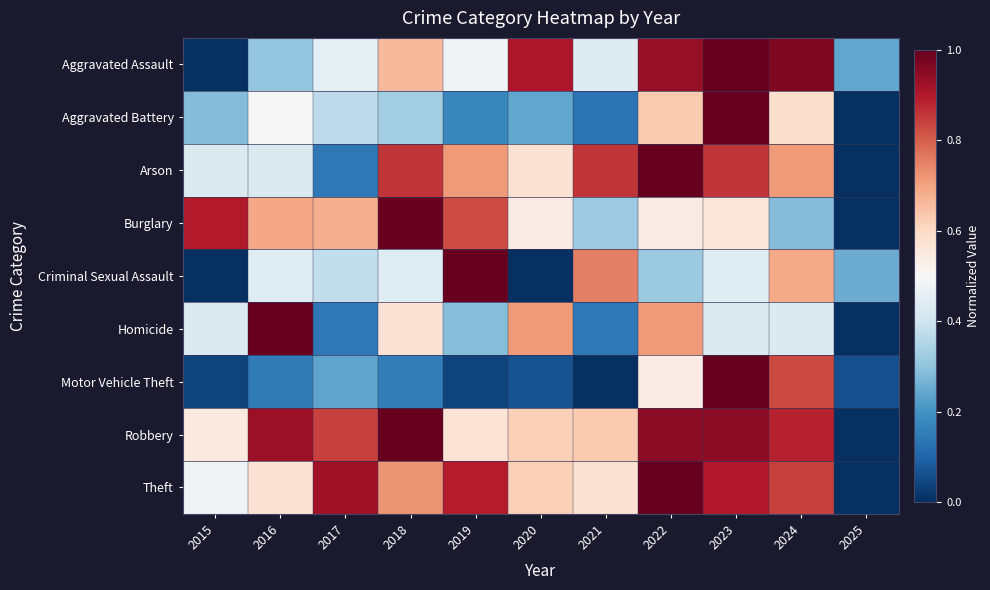

Which series has the largest range (max minus min)?

Aggravated Assault